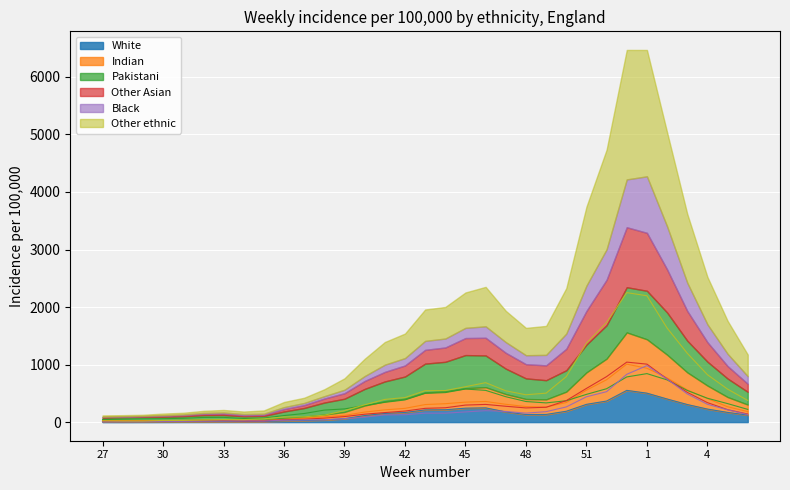

List the labels in order of Indian value, largest first.

53, 1, 2, 52, 3, 51, 4, 46, 45, 50, 44, 47, 43, 48, 5, 49, 42, 41, 6, 40, 39, 38, 37, 36, 32, 33, 34, 31, 27, 30, 28, 35, 29